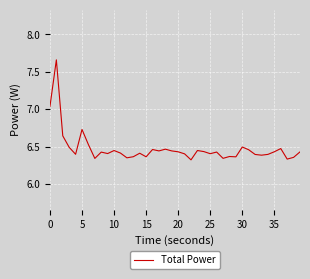

What is the difference between the maximum and minimum values?

1.3